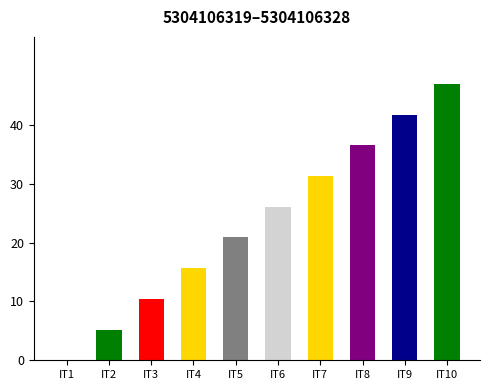

What is the ratio of the value at IT10 to the value at IT7?

1.5